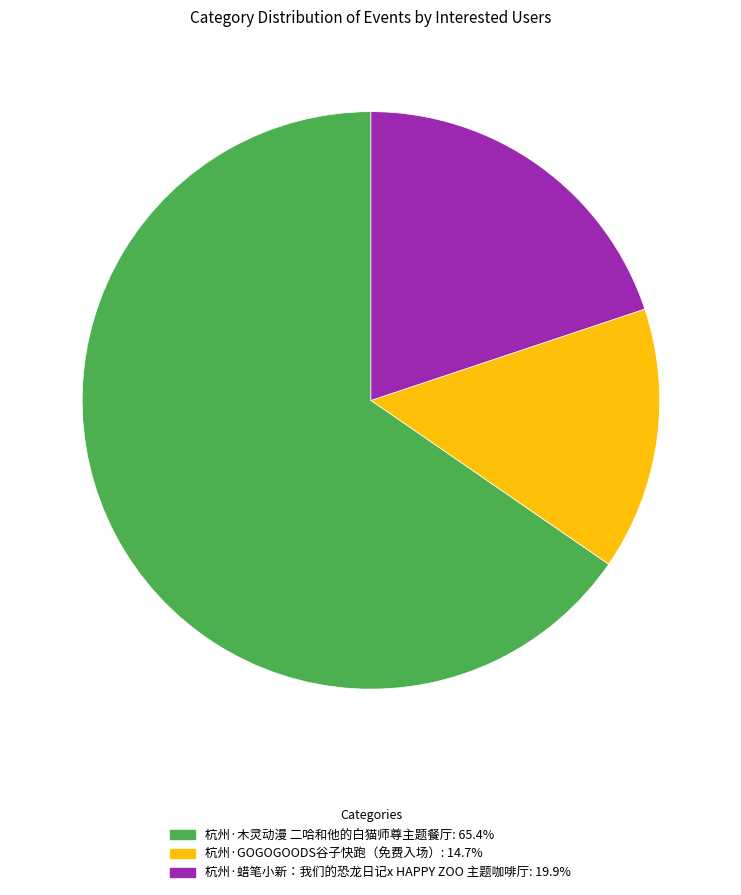

Combined, do 杭州·木灵动漫 二哈和他的白猫师尊主题餐厅 and 杭州·蜡笔小新：我们的恐龙日记x HAPPY ZOO 主题咖啡厅 account for over 50%?

Yes